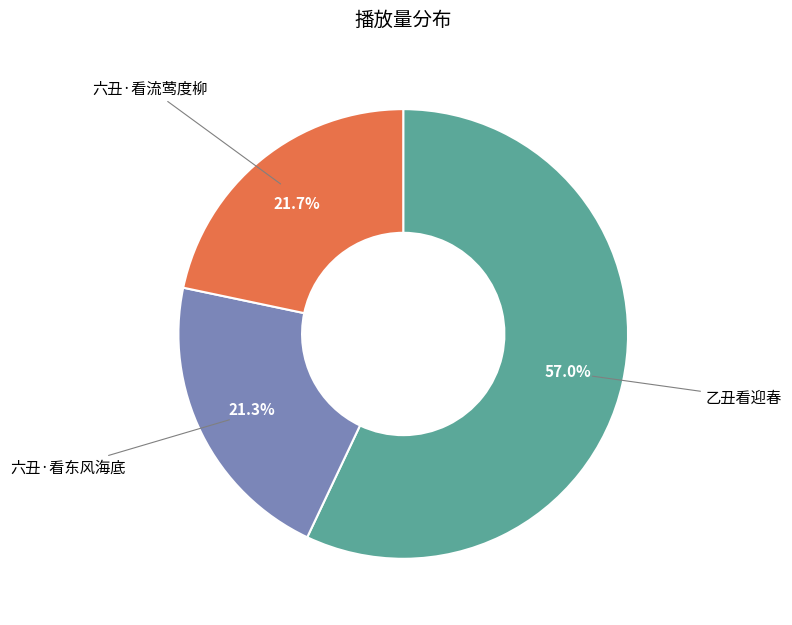

Count the number of slices in the pie.

3